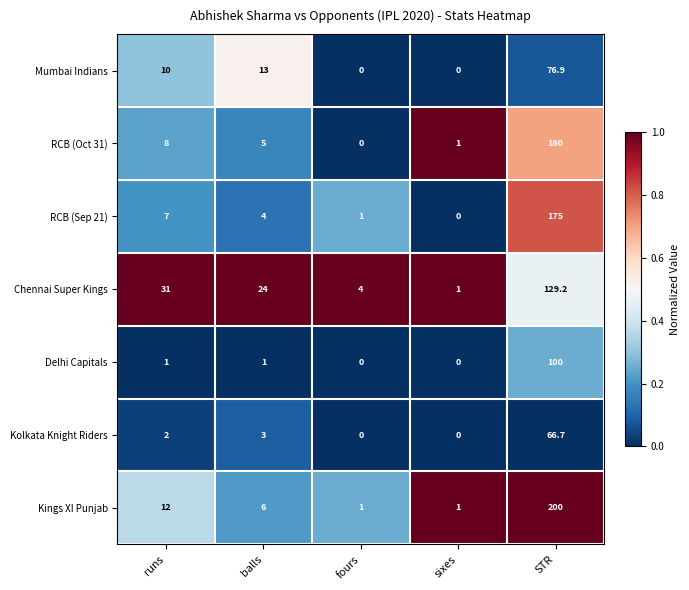

Between balls and sixes, which series saw the biggest shift?

Chennai Super Kings